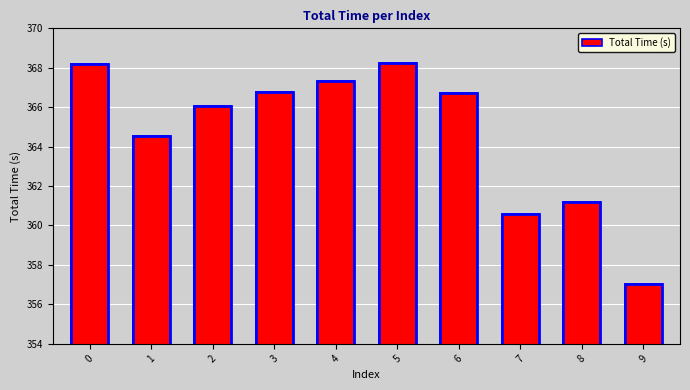

At which category does the chart reach its peak across all series?

5